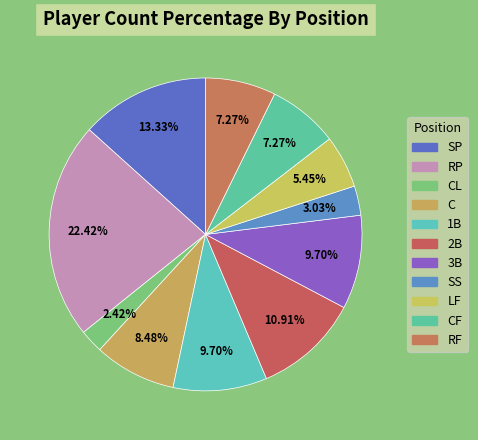

The SP slice represents 40% of the pie. True or false?

False